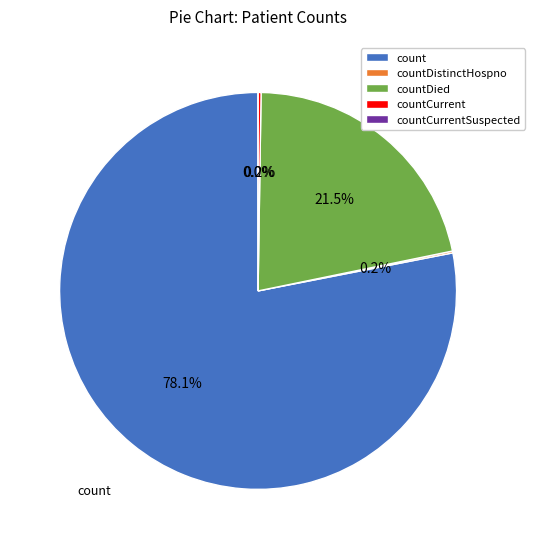

True or false: countDied accounts for 28% of the total.

False